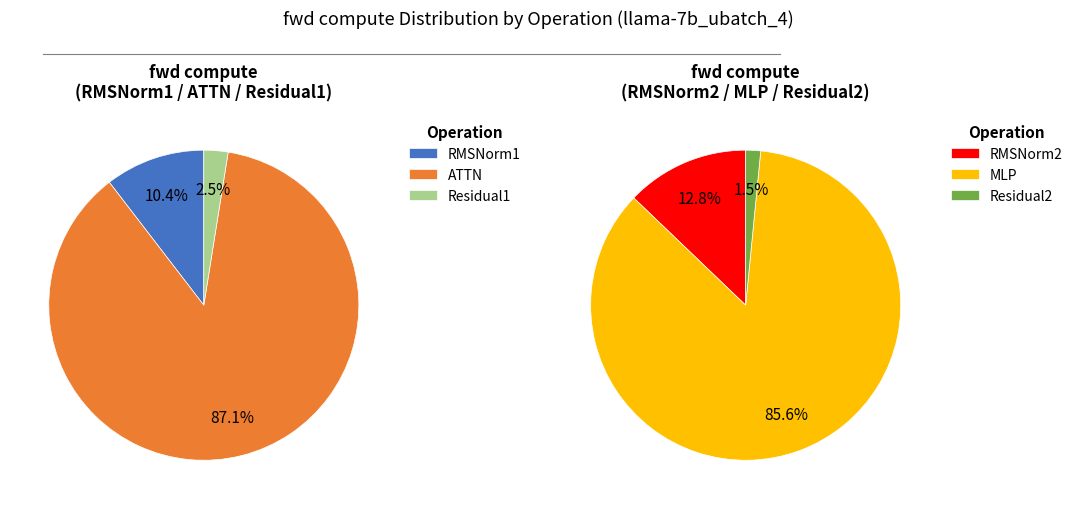

Which has a higher value, Residual2 or RMSNorm2?

RMSNorm2